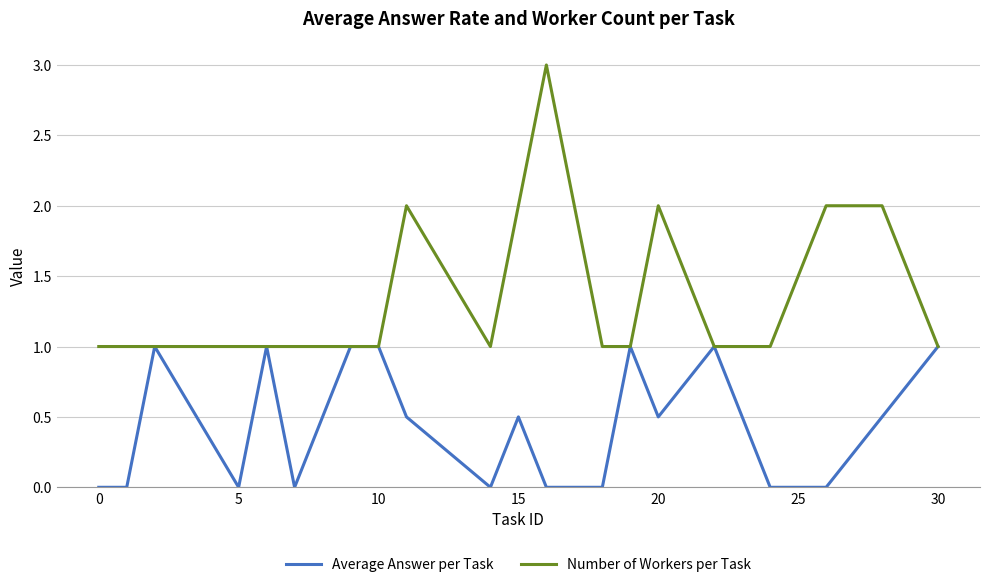

List the series in order of their peak value, highest first.

Number of Workers per Task, Average Answer per Task